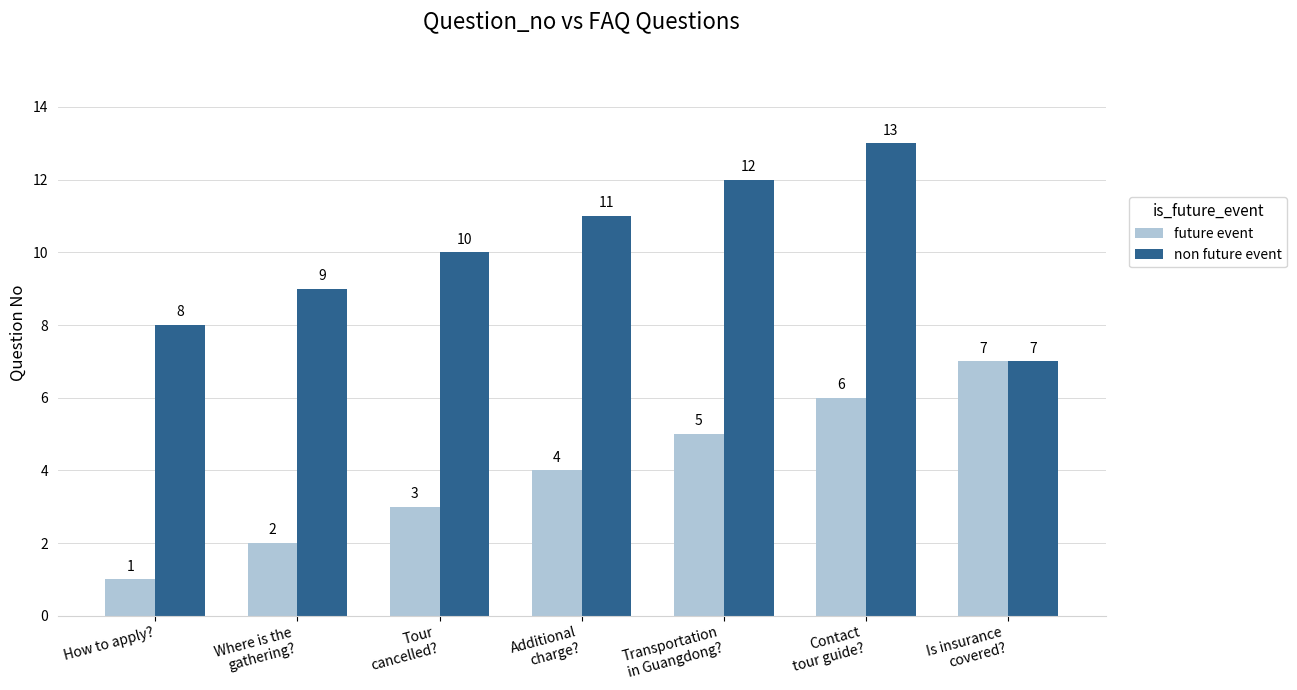

Reading left to right, transcribe all the data shown in this chart.

future event: How to apply?=1	Where is the
gathering?=2	Tour
cancelled?=3	Additional
charge?=4	Transportation
in Guangdong?=5	Contact
tour guide?=6	Is insurance
covered?=7
non future event: How to apply?=8	Where is the
gathering?=9	Tour
cancelled?=10	Additional
charge?=11	Transportation
in Guangdong?=12	Contact
tour guide?=13	Is insurance
covered?=7